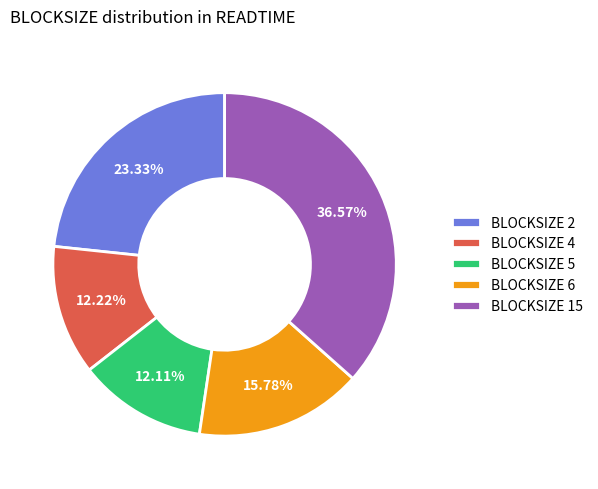

To the nearest percent, what percentage of the pie is BLOCKSIZE 15?

37%